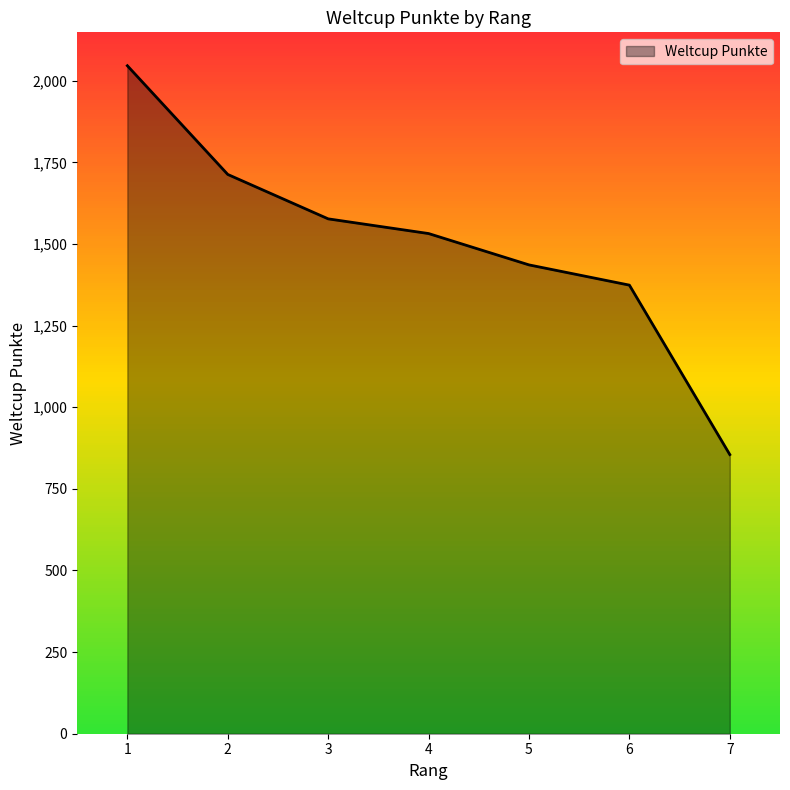

True or false: the data has more than 1 interior local peaks.

False